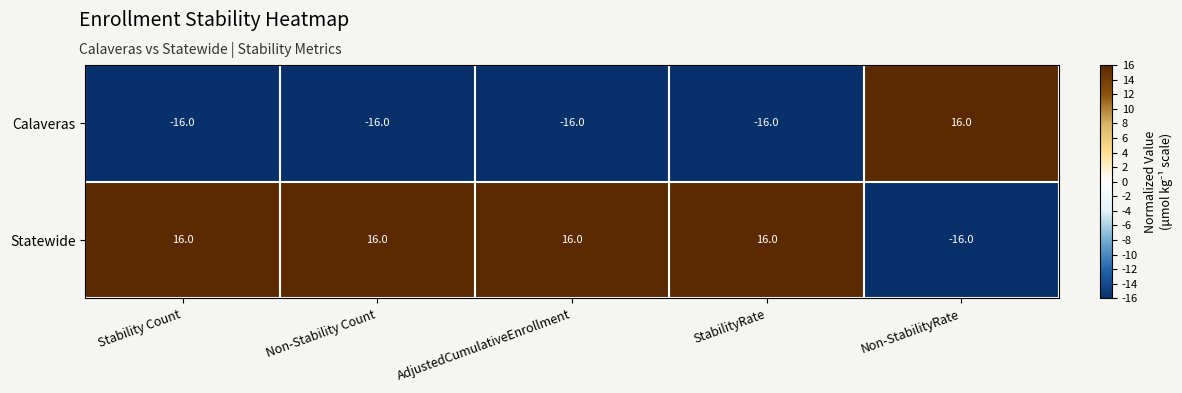

At Non-Stability Count, list the series in order from largest to smallest.

Statewide, Calaveras